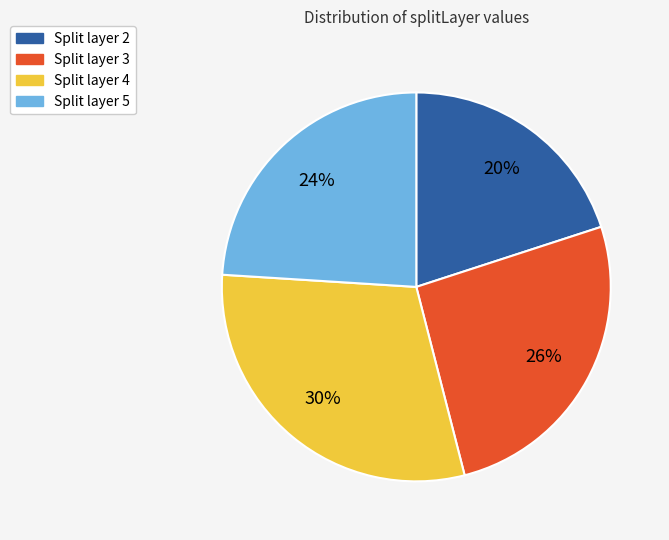

How many segments does this pie chart have?

4